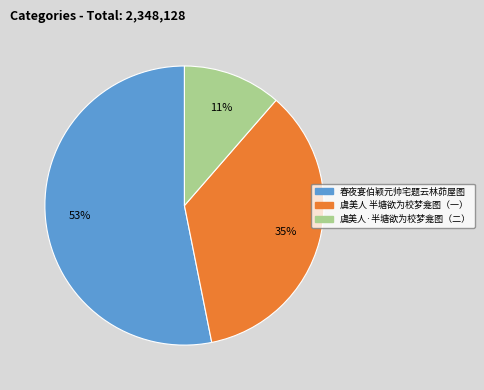

To the nearest percent, what portion does 虞美人 半塘欲为校梦龛图（一） represent?

35%